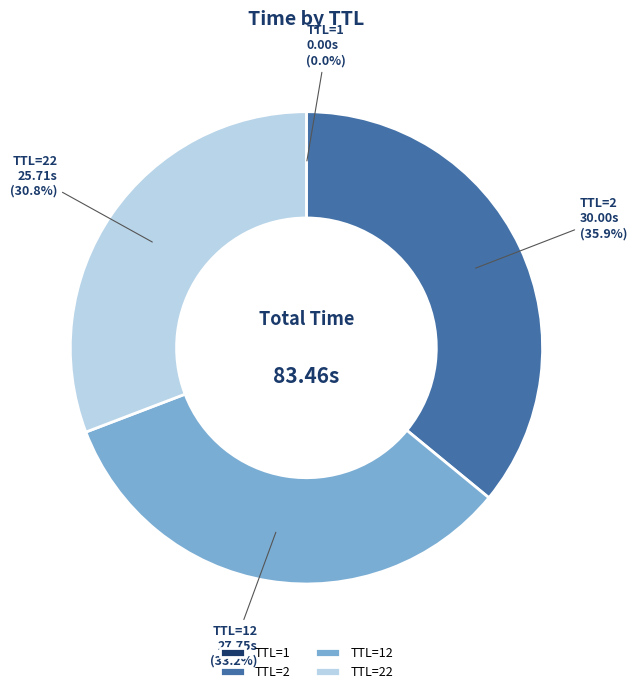

Do TTL=22 and TTL=2 together represent more than half of the pie?

Yes